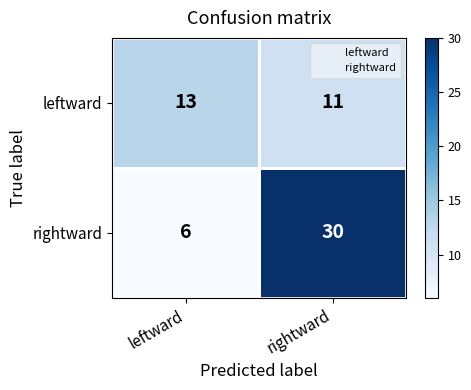

At which label does rightward reach its peak?

rightward